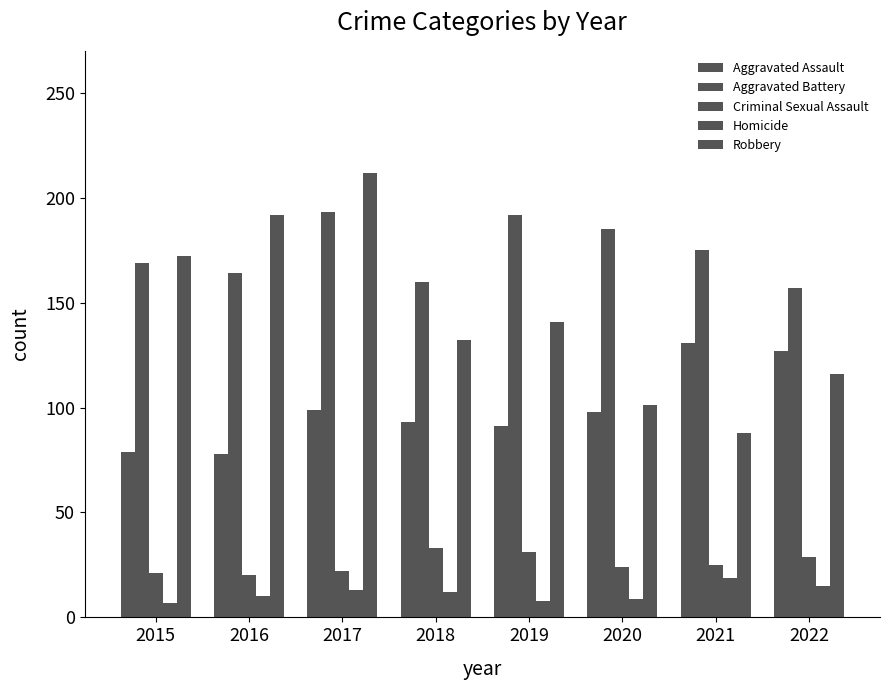

How many groups of bars are there?

8